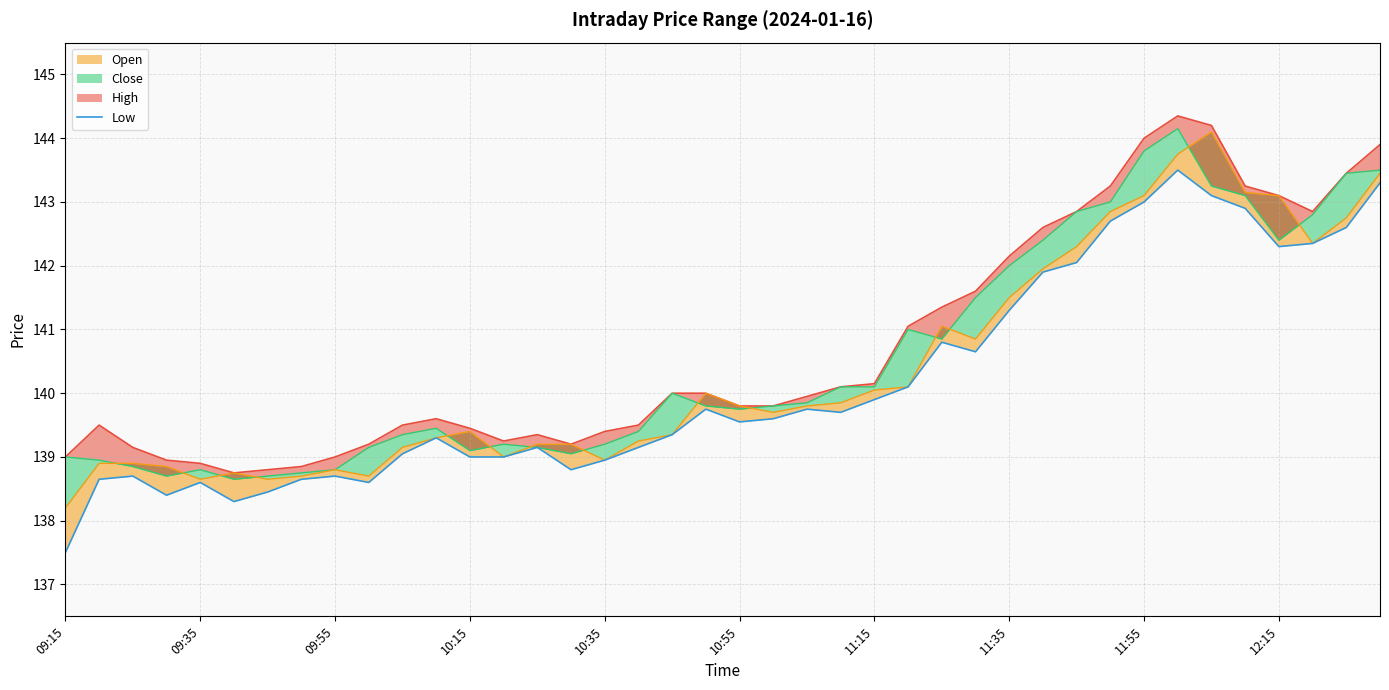

What is the ratio of the value at 11:15 to the value at 23?

1.0